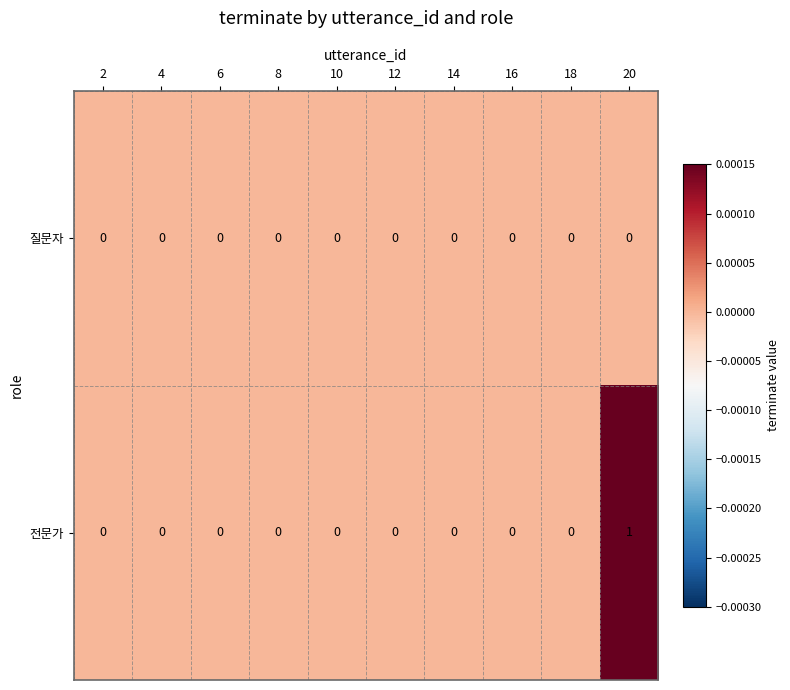

Reading right to left, what are all the values shown in this chart?

질문자: 0	0	0	0	0	0	0	0	0	0
전문가: 1	0	0	0	0	0	0	0	0	0